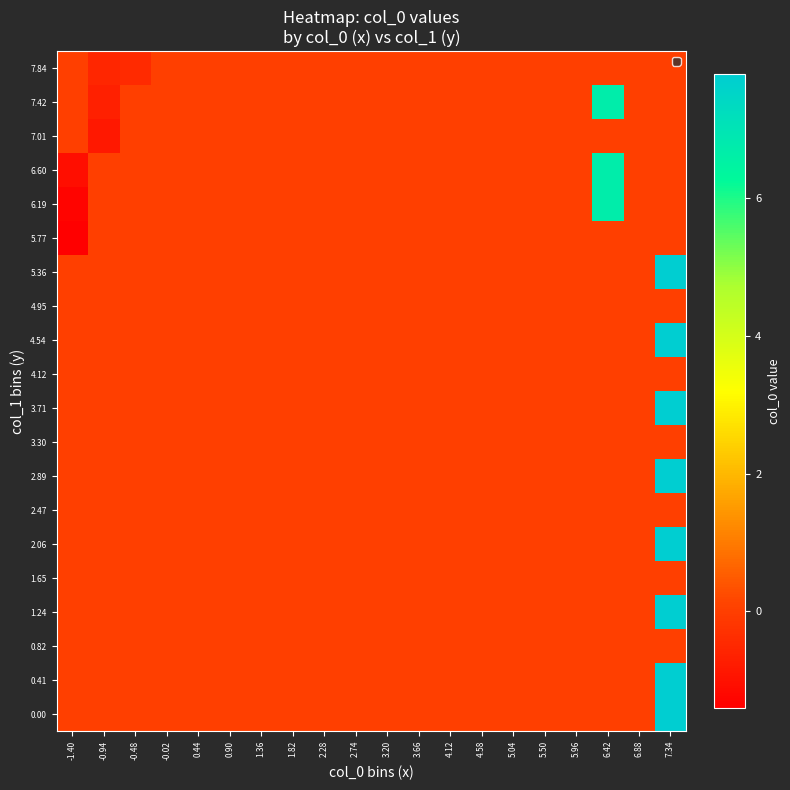

How many distinct data groups are displayed?

20